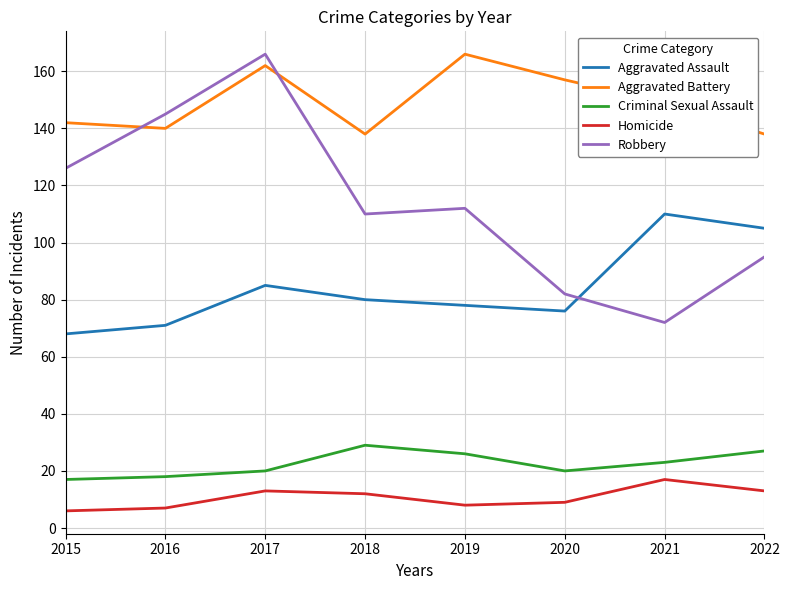

Reading right to left, transcribe all the data shown in this chart.

Aggravated Assault: 2022=105	2021=110	2020=76	2019=78	2018=80	2017=85	2016=71	2015=68
Aggravated Battery: 2022=138	2021=149	2020=157	2019=166	2018=138	2017=162	2016=140	2015=142
Criminal Sexual Assault: 2022=27	2021=23	2020=20	2019=26	2018=29	2017=20	2016=18	2015=17
Homicide: 2022=13	2021=17	2020=9	2019=8	2018=12	2017=13	2016=7	2015=6
Robbery: 2022=95	2021=72	2020=82	2019=112	2018=110	2017=166	2016=145	2015=126